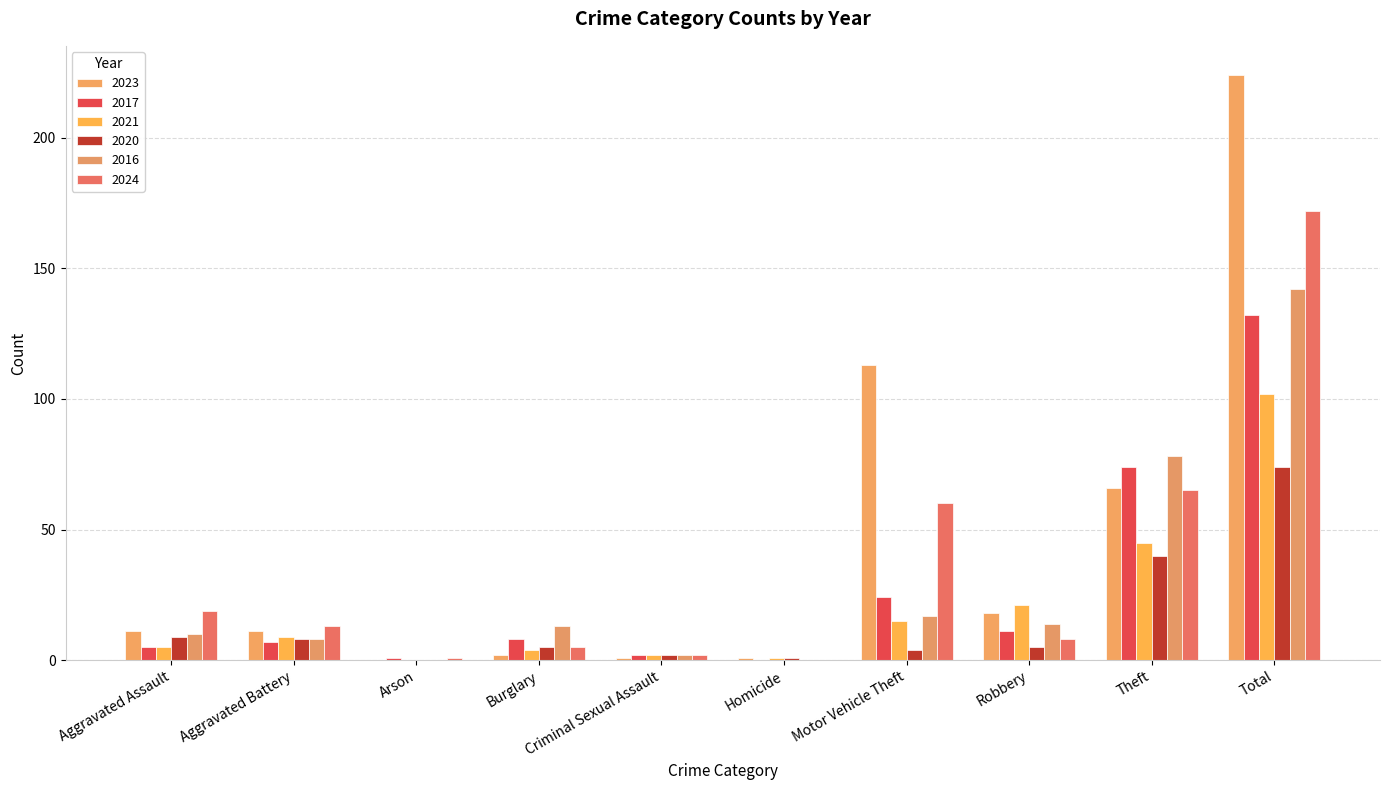

What are all the series names shown in the legend?

2023, 2017, 2021, 2020, 2016, 2024